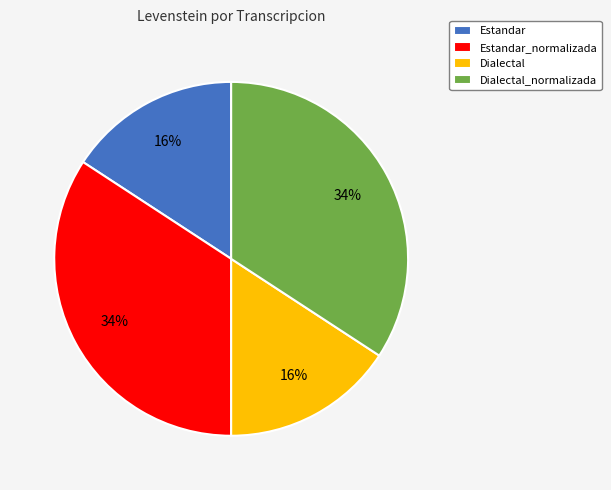

Do Dialectal_normalizada and Estandar_normalizada together represent more than half of the pie?

Yes